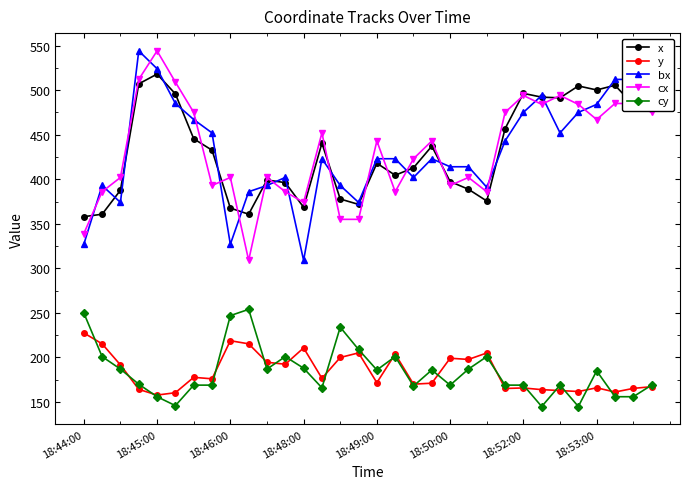

True or false: y has more than 1 interior local peaks.

True